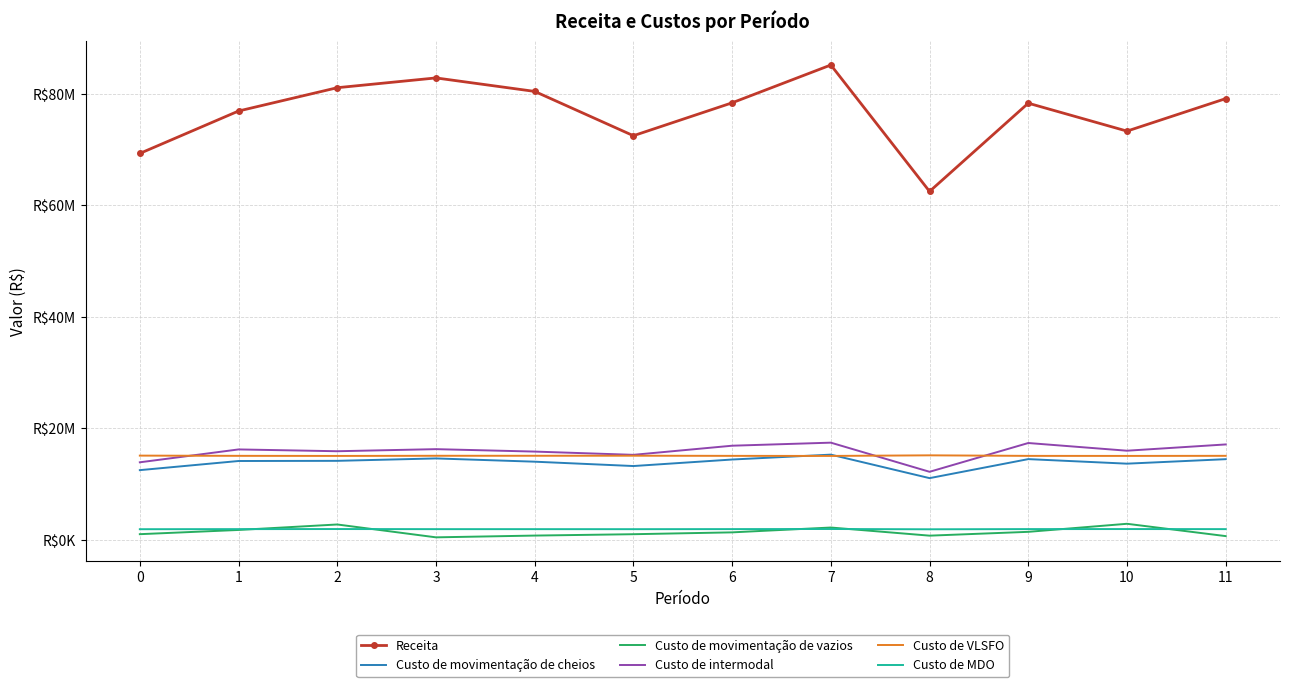

True or false: Custo de movimentação de cheios has a value of 14124151.2 at 1.

True